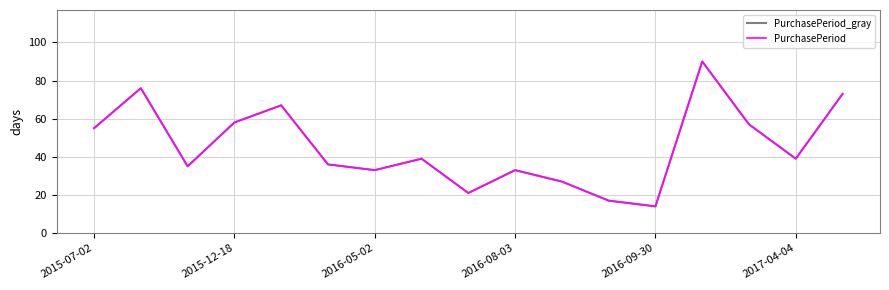

List the series in order of their peak value, highest first.

PurchasePeriod_gray, PurchasePeriod